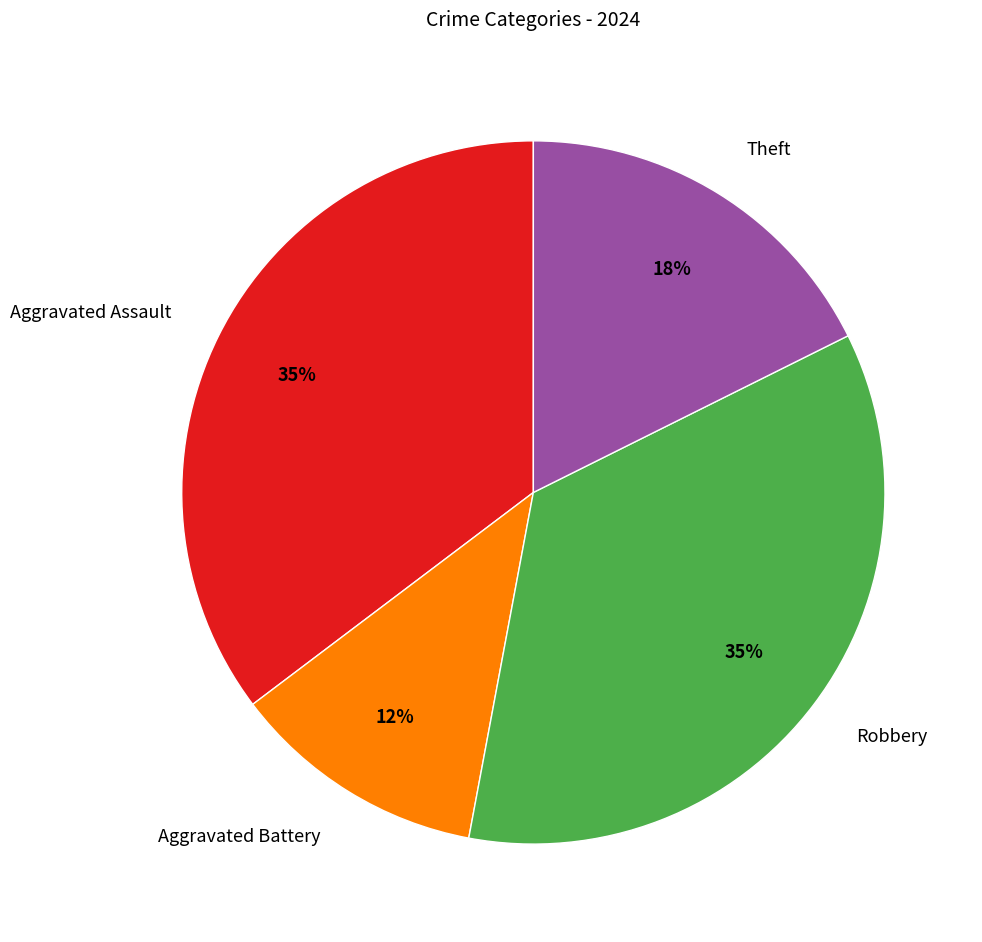

Is the sum of Aggravated Assault and Aggravated Battery greater than half?

No